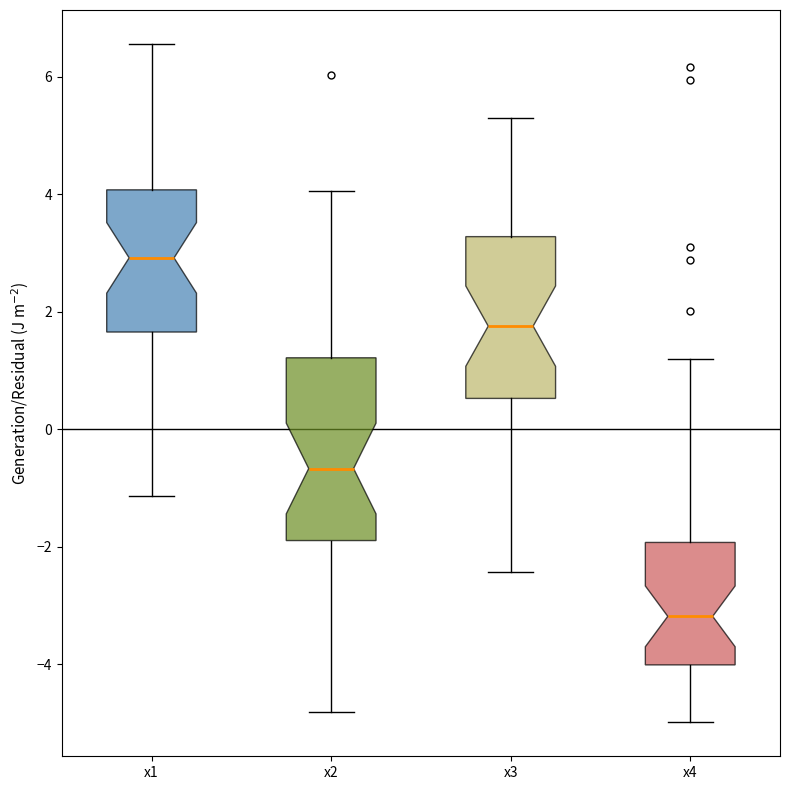

Reading left to right, read every box against the y-axis: the position of its median line, the range the box covers, and the ends of its whiskers. The values are not printed on the chart, so give them approximately, as read against the axis.

x1: median 3.0, box 1.6 to 4.0, whiskers -1.2 to 6.6
x2: median -0.6, box -1.8 to 1.2, whiskers -4.8 to 4.0
x3: median 1.8, box 0.6 to 3.2, whiskers -2.4 to 5.2
x4: median -3.2, box -4.0 to -2.0, whiskers -5.0 to 1.2